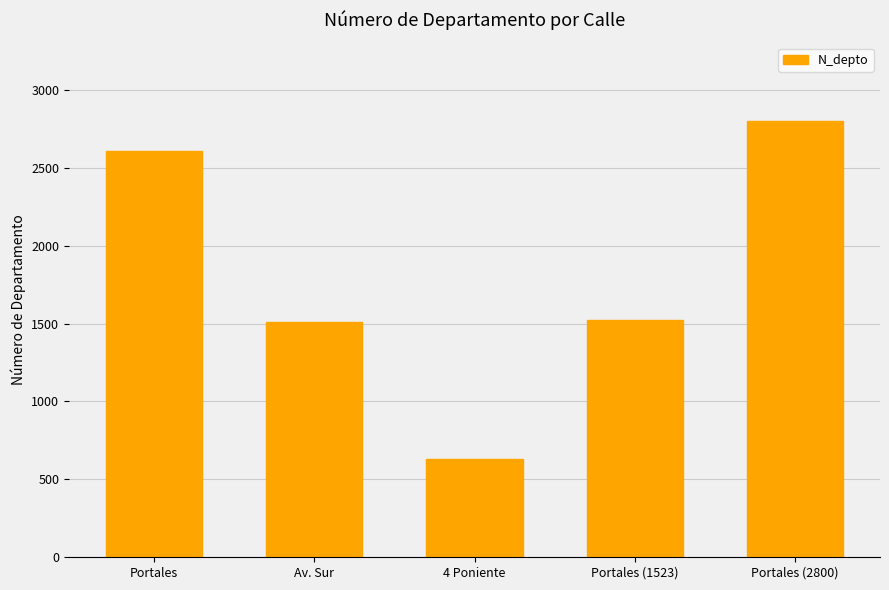

What is the change in value from 4 Poniente to Portales (1523)?

+893